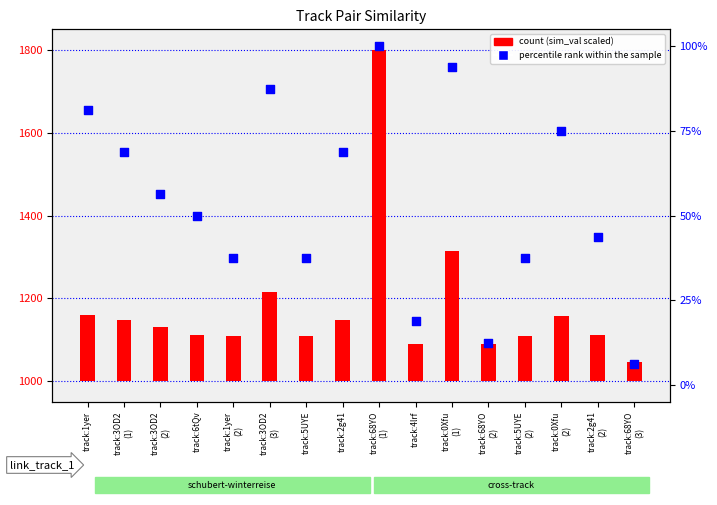

What are all the series names shown in the legend?

count, percentile rank within the sample